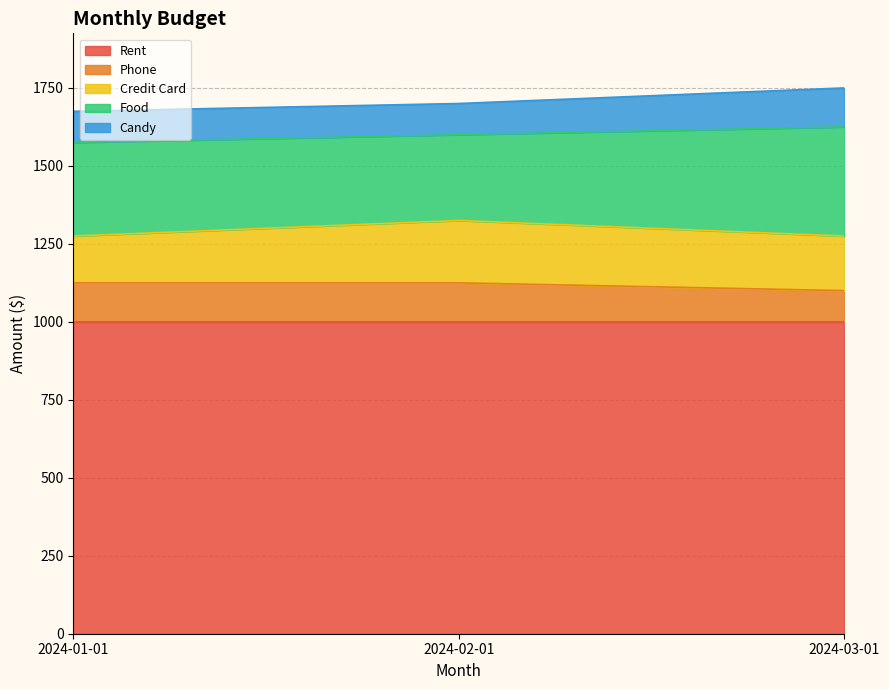

Reading left to right, list all the values displayed in this chart.

Rent: 1000	1000	1000
Phone: 125	125	100
Credit Card: 150	200	175
Food: 300	275	350
Candy: 100	100	125